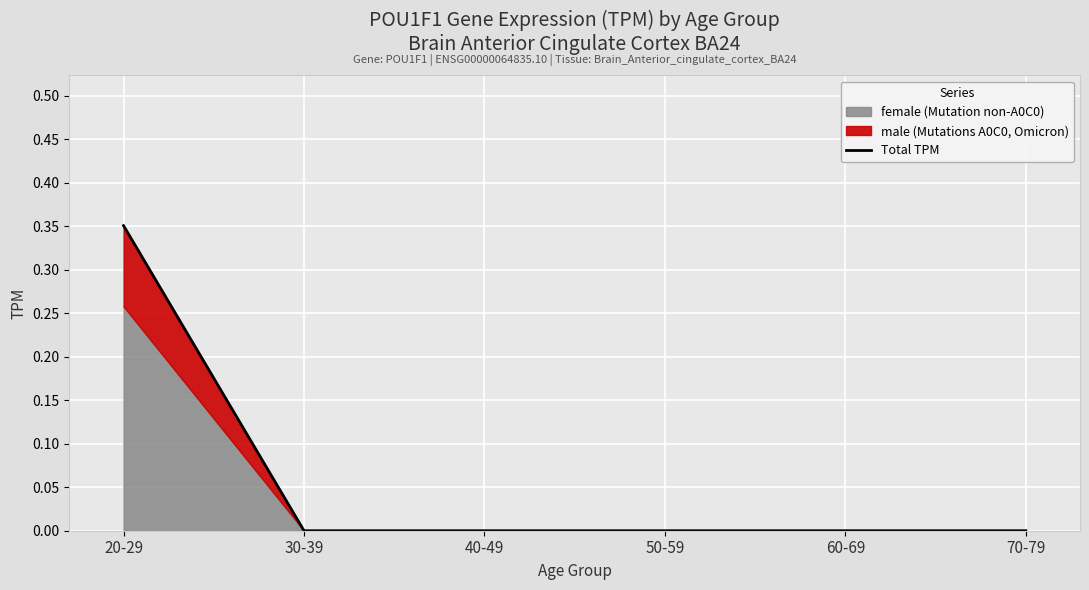

The chart shows a value of 0.0 at 30-39. True or false?

True